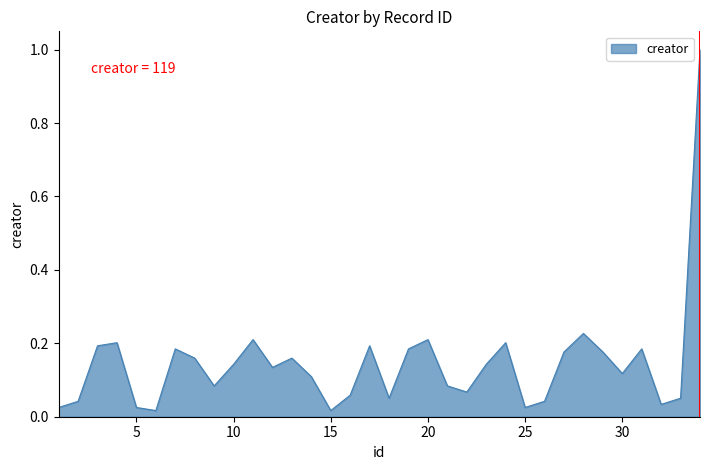

Does the chart have visible grid lines?

No